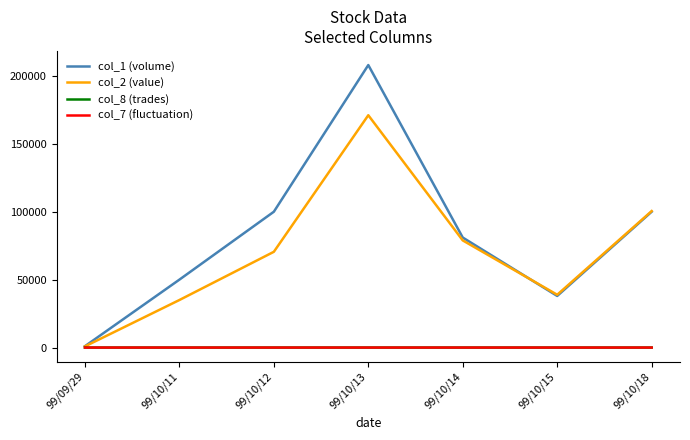

What is the minimum value shown in the chart?

-0.2